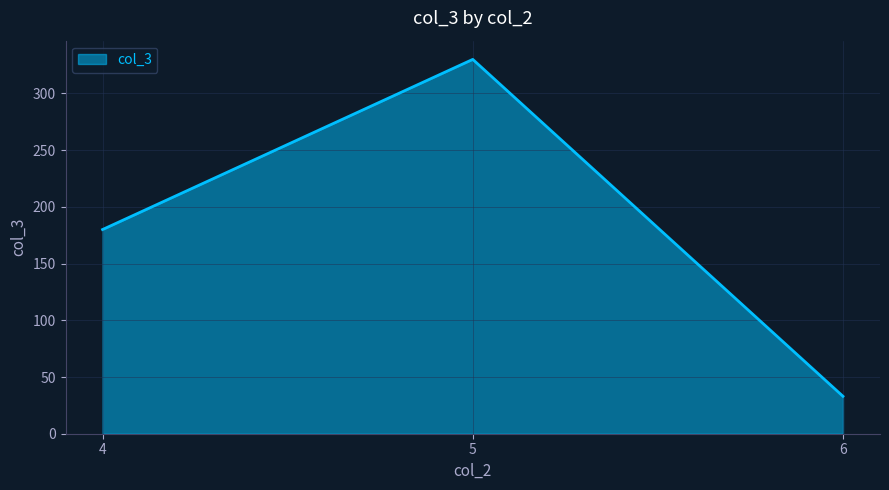

Does the chart have visible grid lines?

Yes